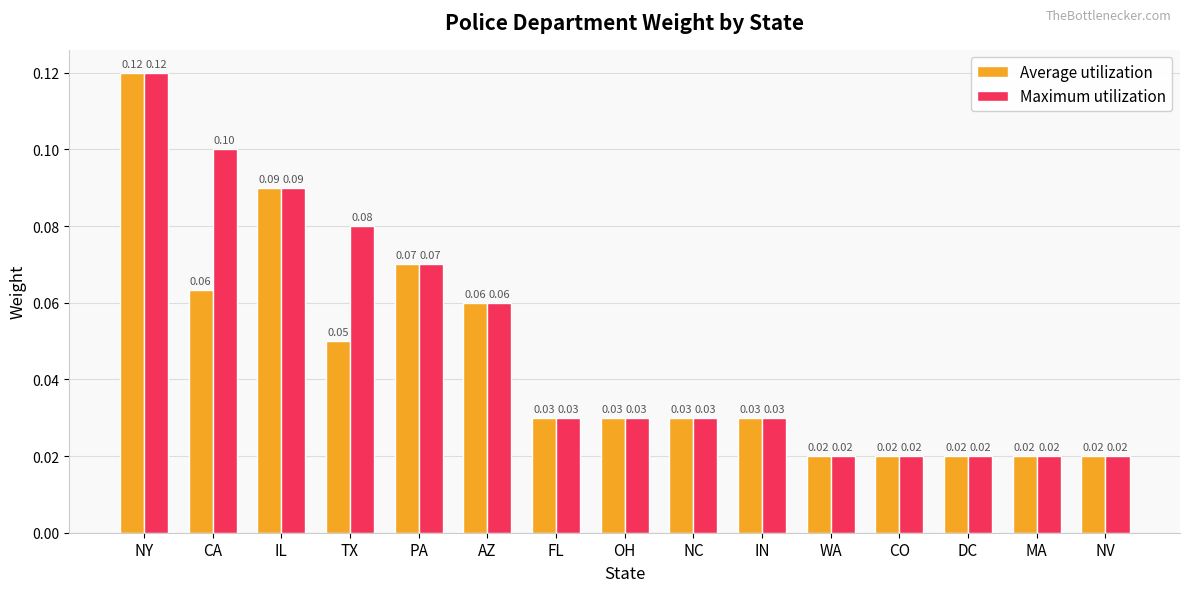

At how many categories does at least one series exceed 0?

15